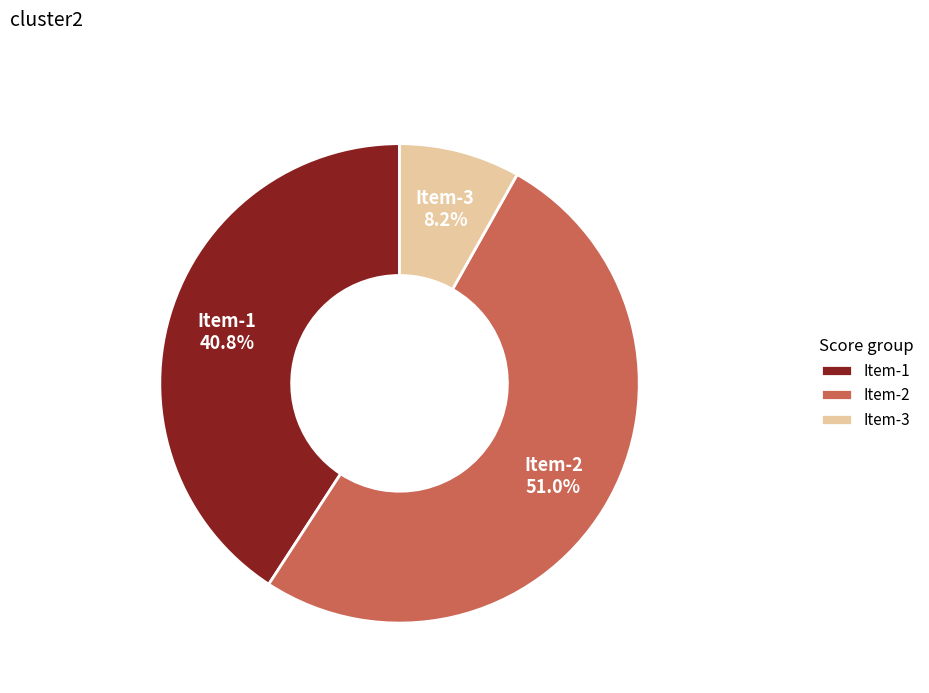

Rank the categories by value from lowest to highest.

Item-3, Item-1, Item-2